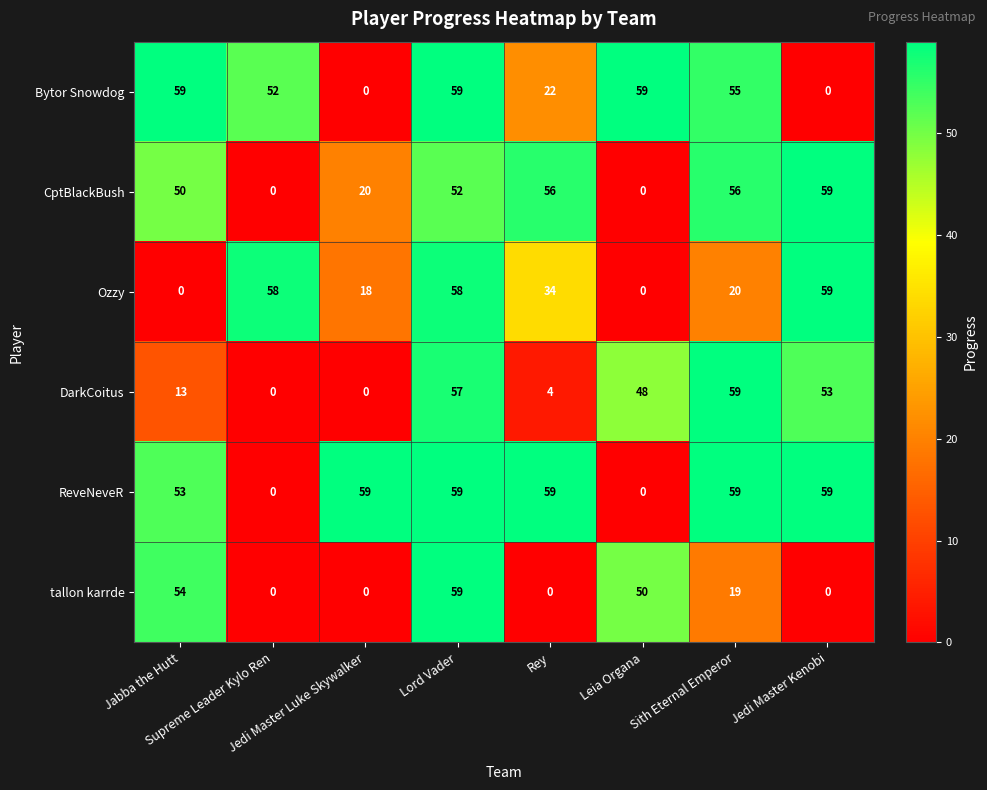

Which series has the largest total across all categories?

ReveNeveR